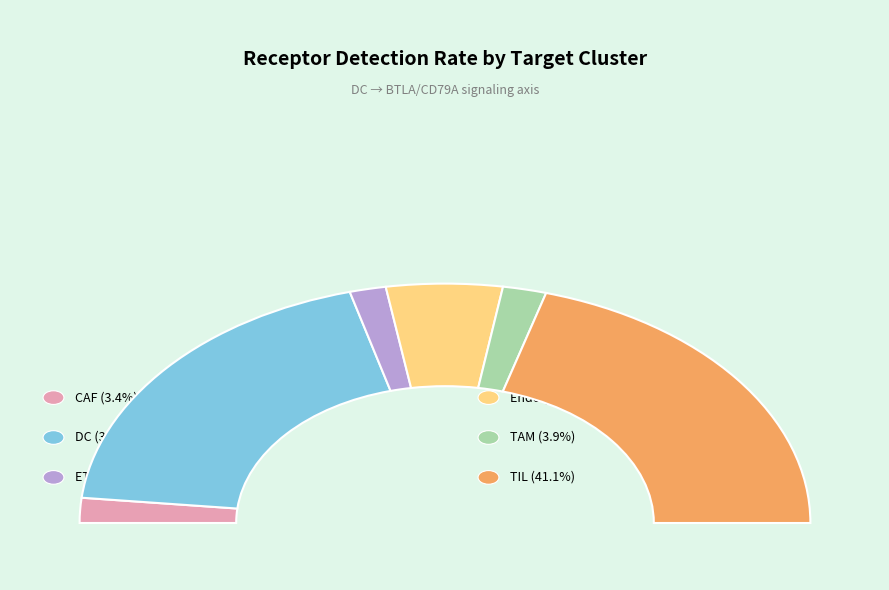

Rank the categories by value from highest to lowest.

TIL, DC, Endo, TAM, CAF, ETC